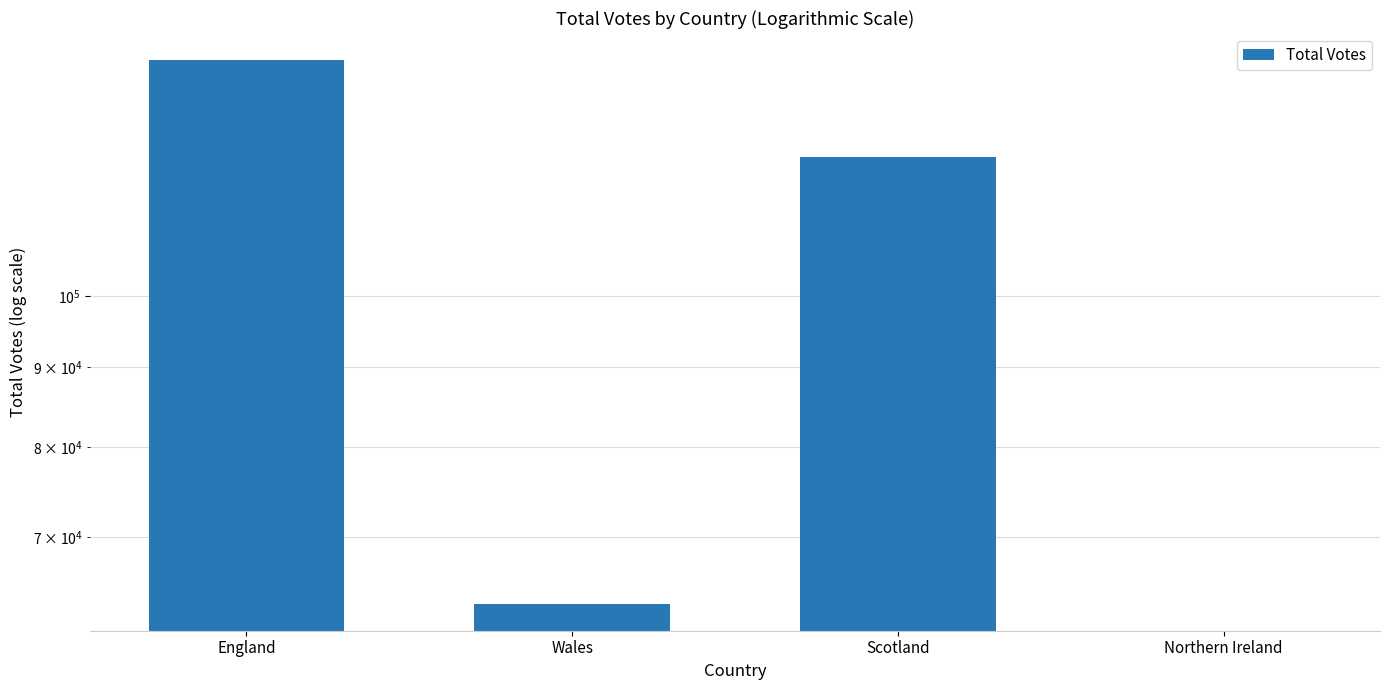

Rank the categories by value from highest to lowest.

England, Scotland, Wales, Northern Ireland